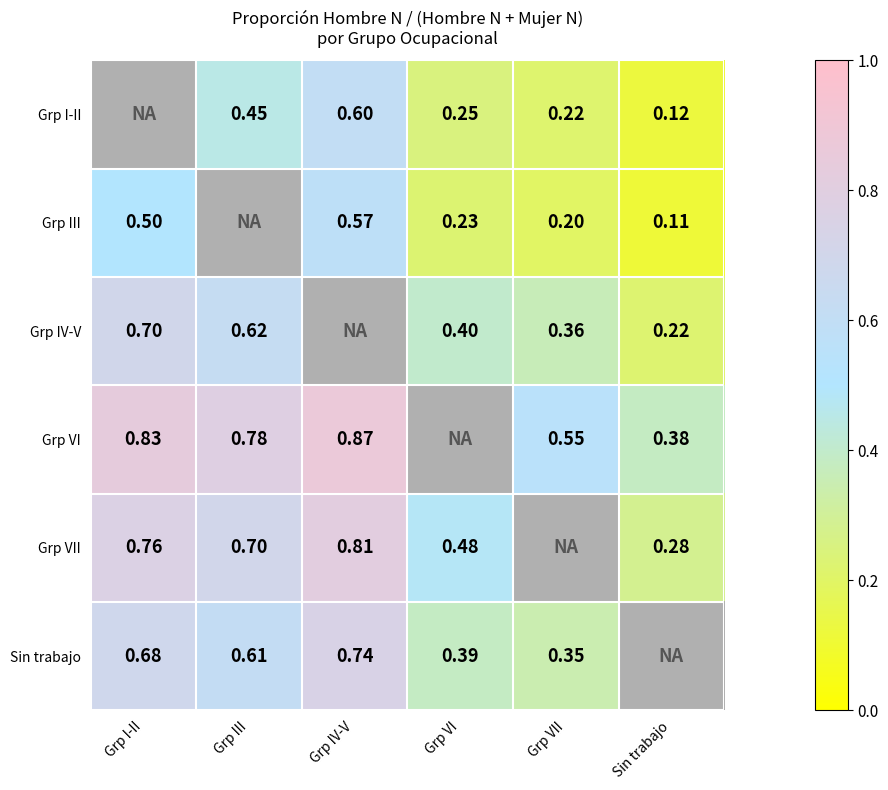

What is the difference between the maximum and minimum values in the Grp VI series?

0.5